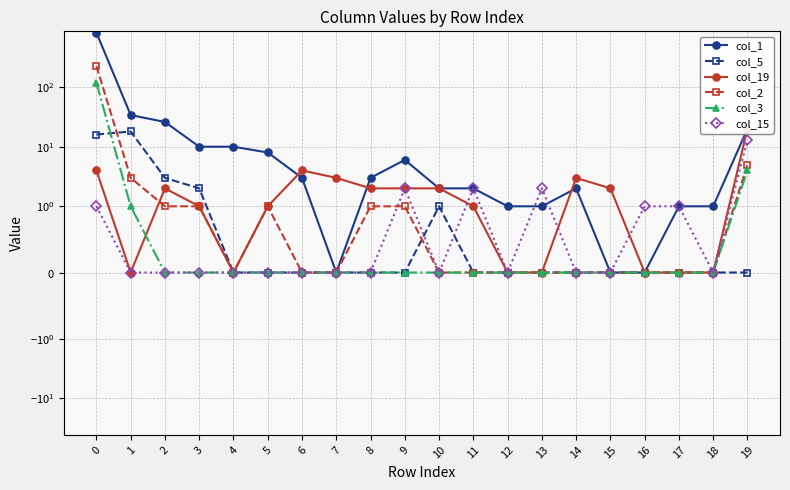

What are all the series names shown in the legend?

col_1, col_5, col_19, col_2, col_3, col_15